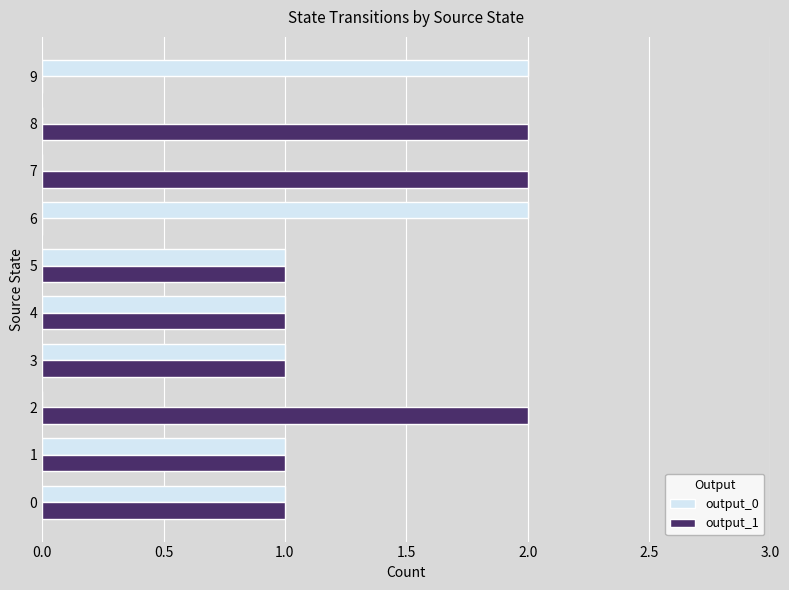

How many categories are shown in the chart?

10